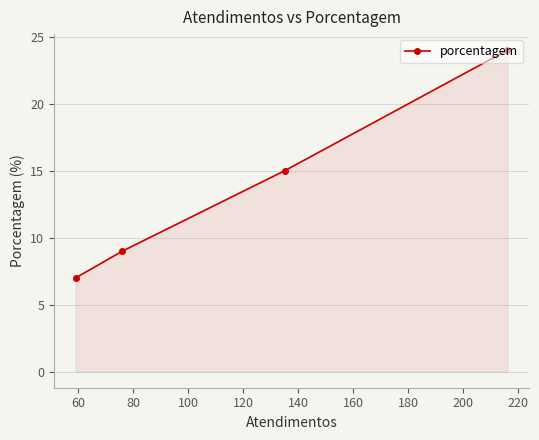

How many lines are shown in the chart?

1